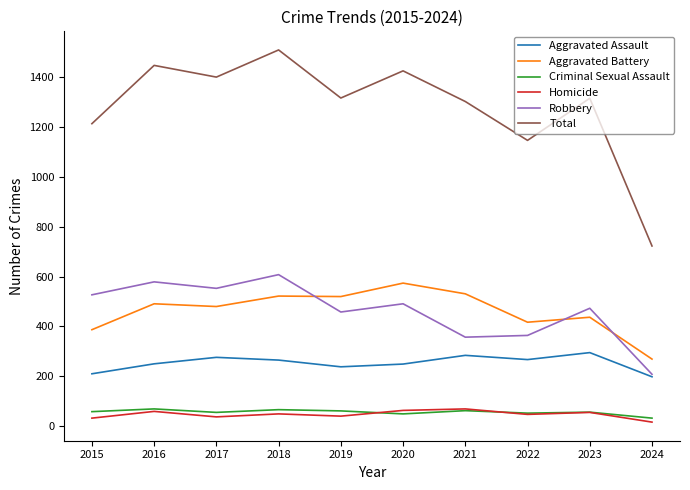

Which series has the largest range (max minus min)?

Total